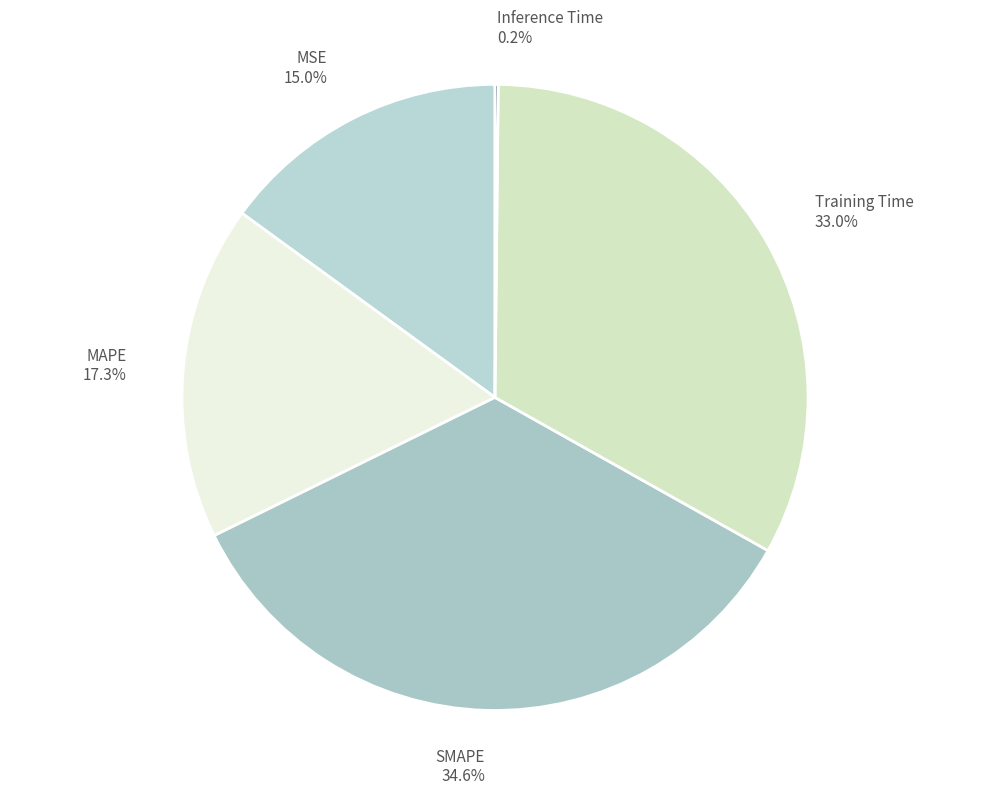

Which category has the biggest portion of the pie?

SMAPE